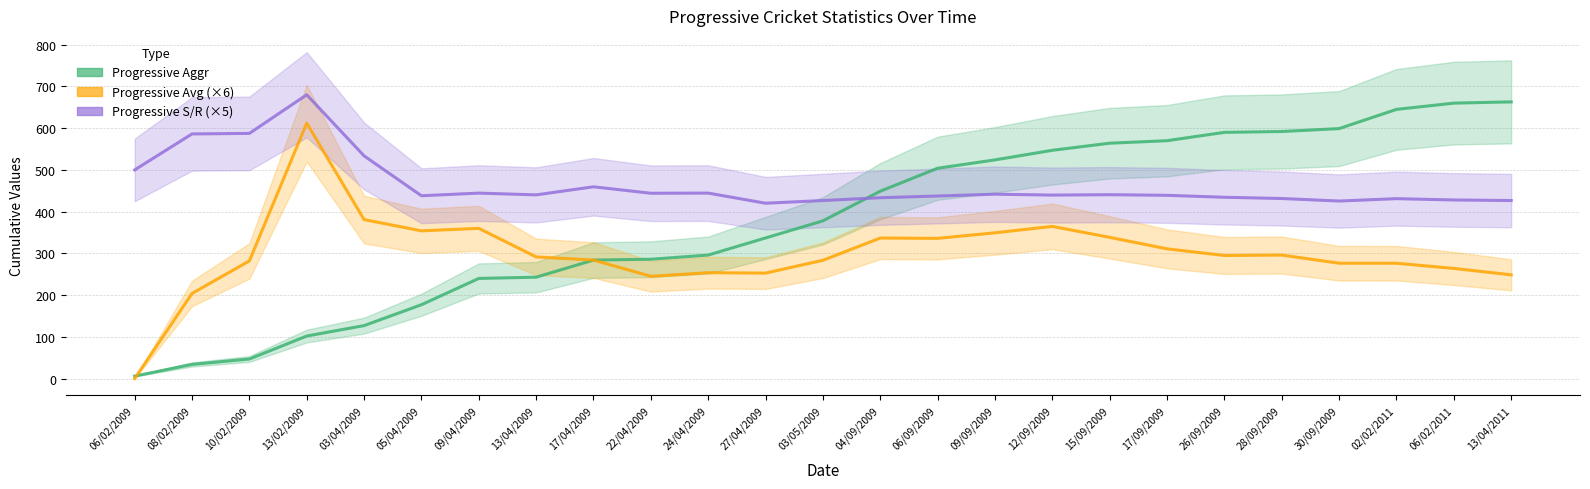

True or false: Progressive S/R (×5) and Progressive Avg (×6) cross at least once.

False